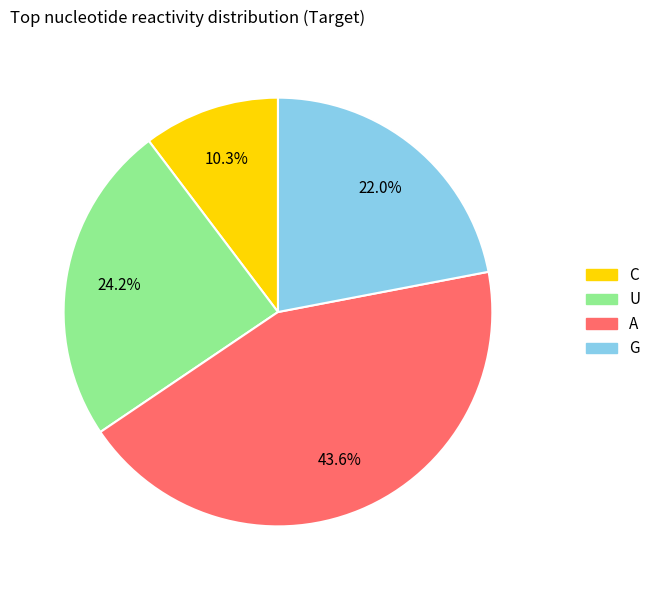

What is the ratio of the value at U to the value at A?

0.6